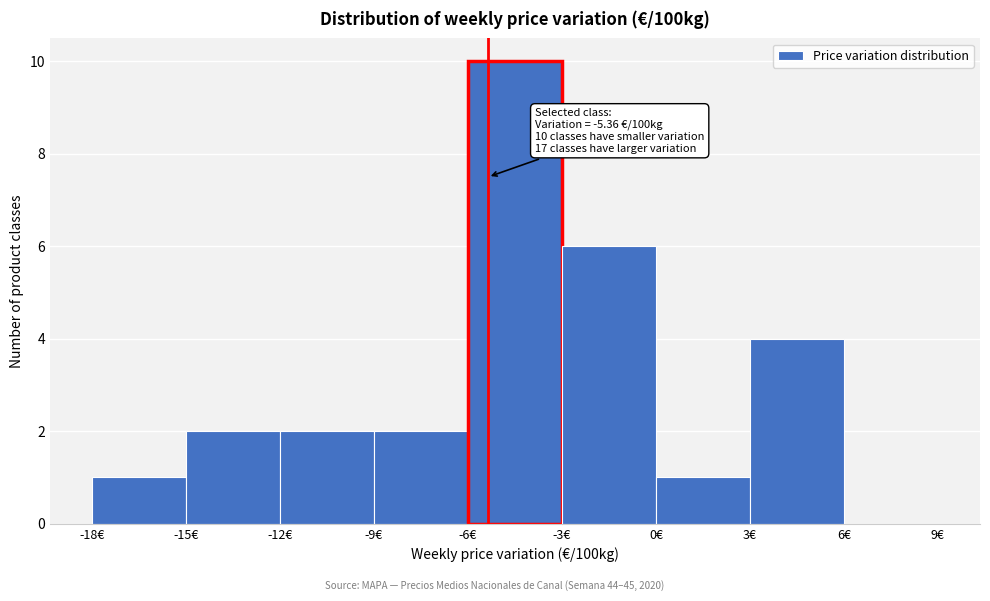

Over which range of the x-axis is the bar tallest?

-6 to -3